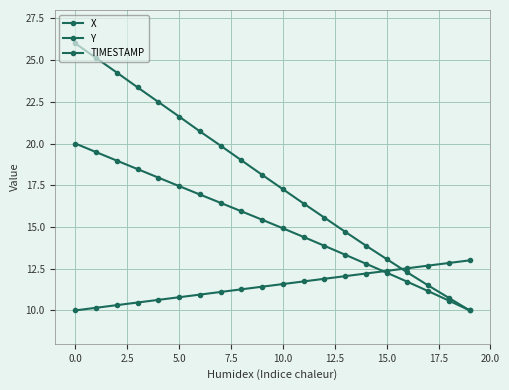

How many categories are shown in the chart?

20